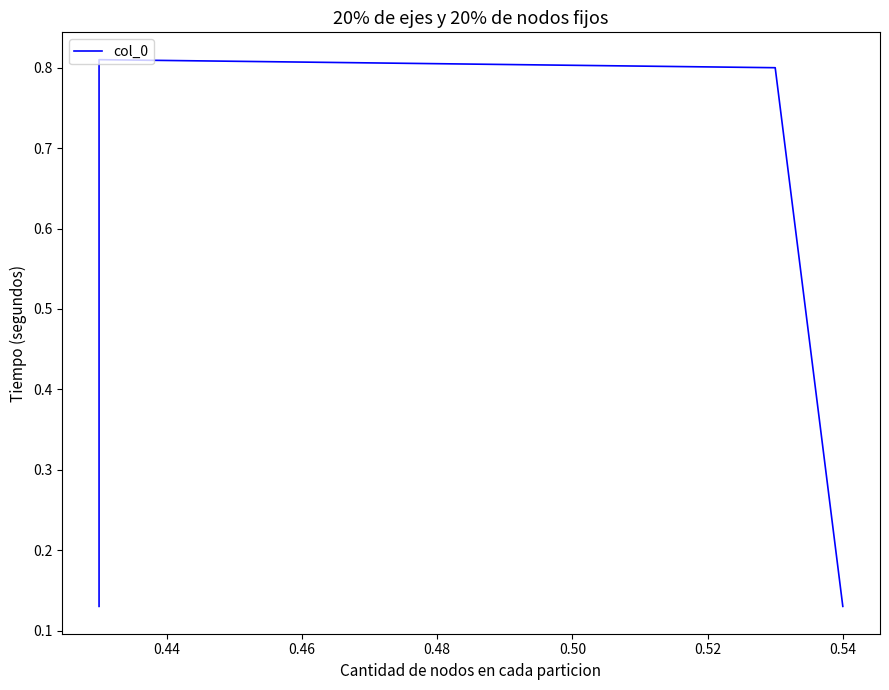

How many lines are shown in the chart?

1